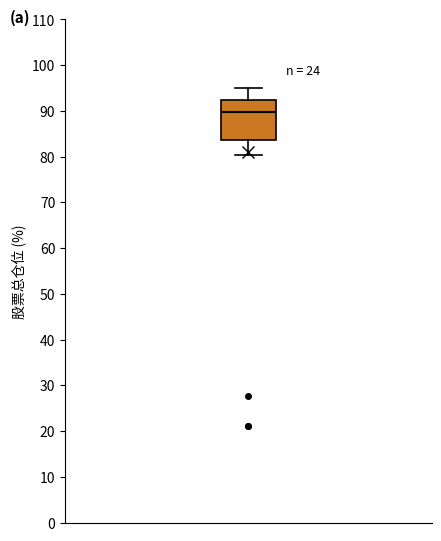

Where does the lower whisker of the box end on the y-axis? The values are not printed on the chart, so give them approximately, as read against the axis.

80